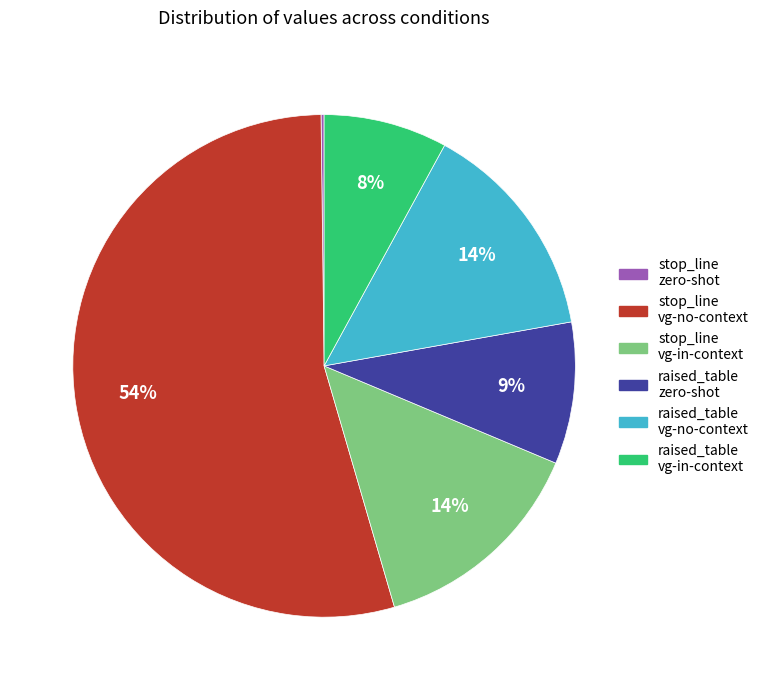

Which category accounts for the majority?

stop_line vg-no-context